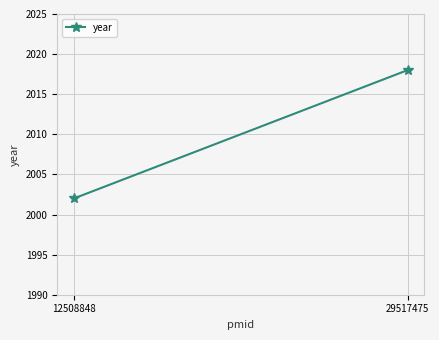

How many series are shown in this chart?

1